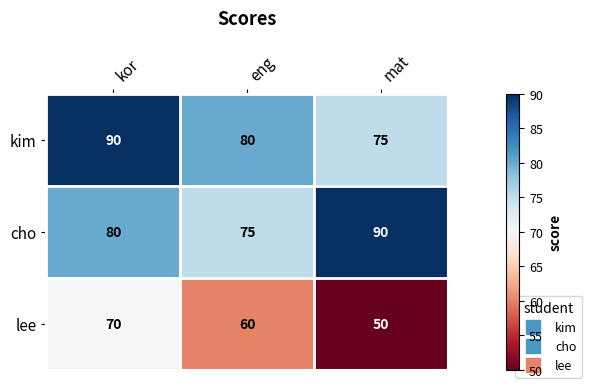

True or false: lee has a value of 18 at kor.

False